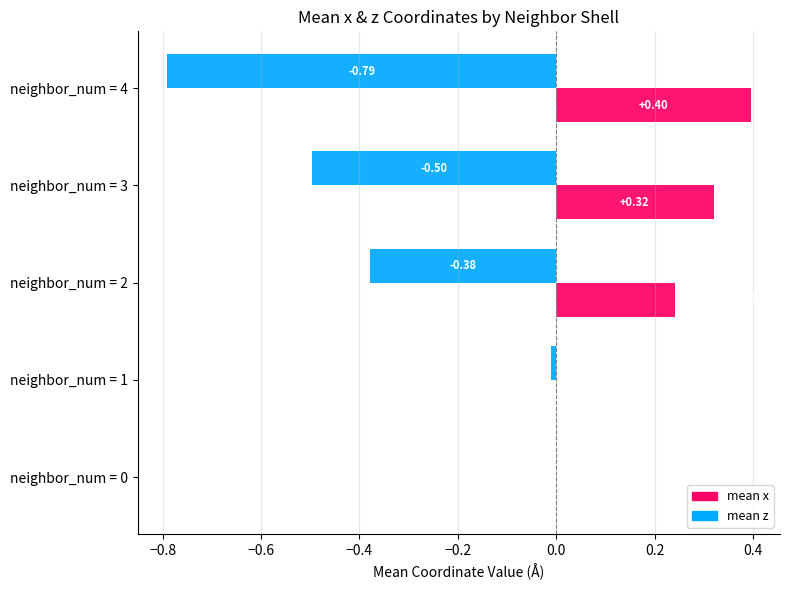

Which series has the widest spread of values?

mean x